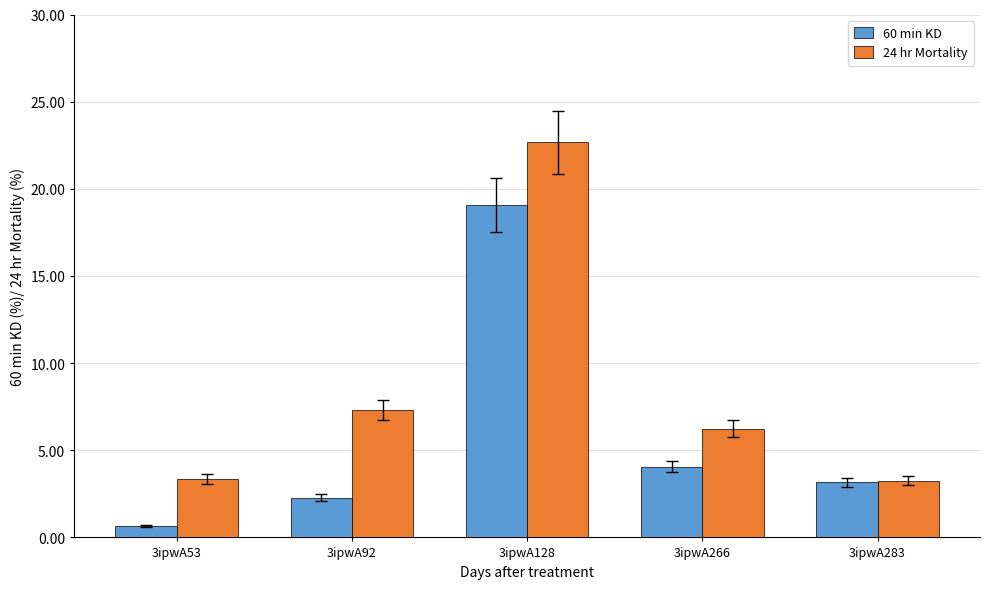

Is the value of 24 hr Mortality at 3ipwA283 greater than the value of 60 min KD at 3ipwA53?

Yes